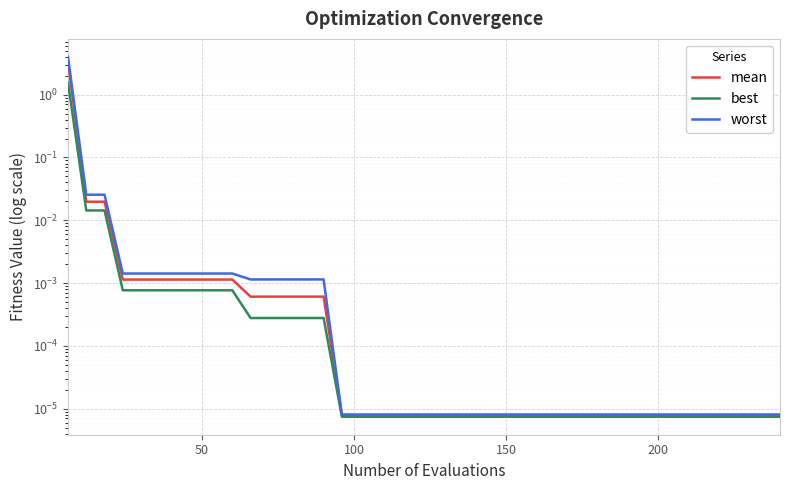

Rank the series by their average value, from lowest to highest.

best, mean, worst